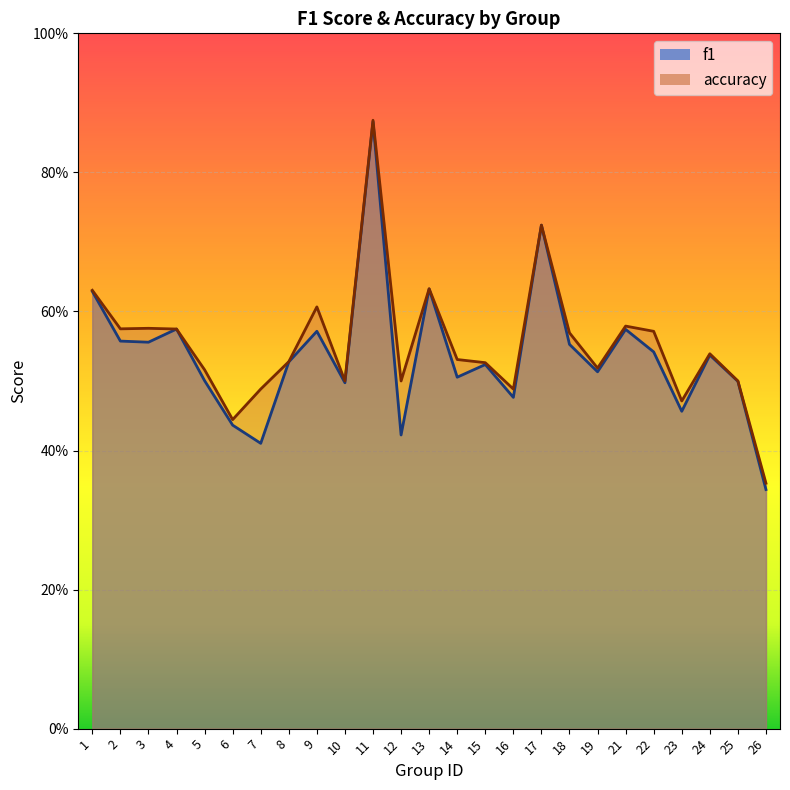

Which series has the widest spread of values?

f1